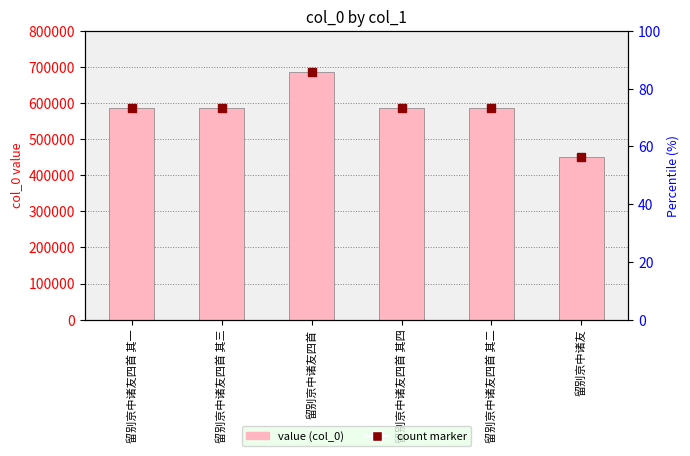

How many values in the col_0 series exceed 587763?

2